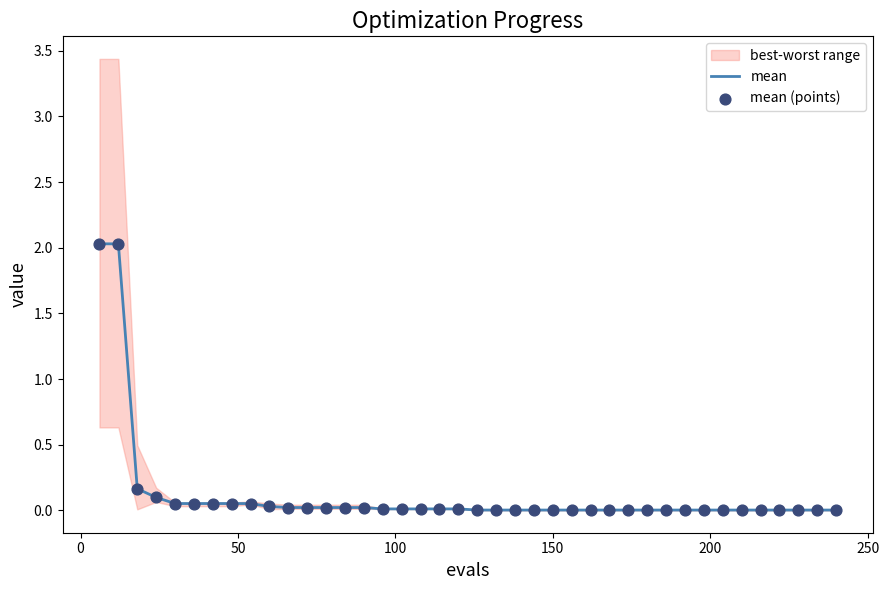

What is the maximum value for mean?

2.0